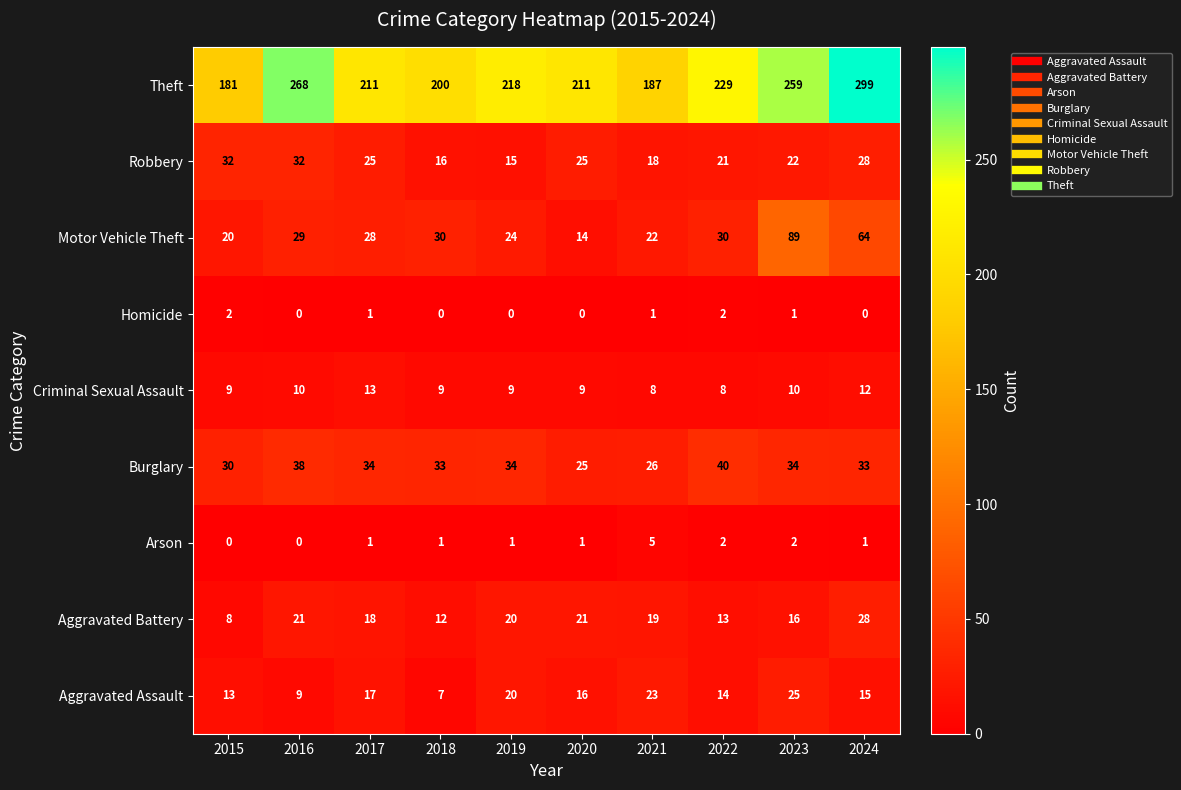

What is the difference between the maximum and second lowest values in the Robbery series?

16